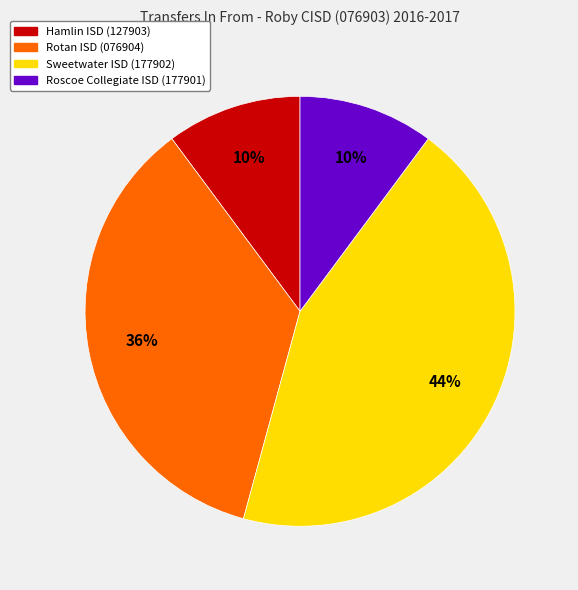

To the nearest percent, what is the difference between the Roscoe Collegiate ISD (177901) and Sweetwater ISD (177902) slice percentages?

34%